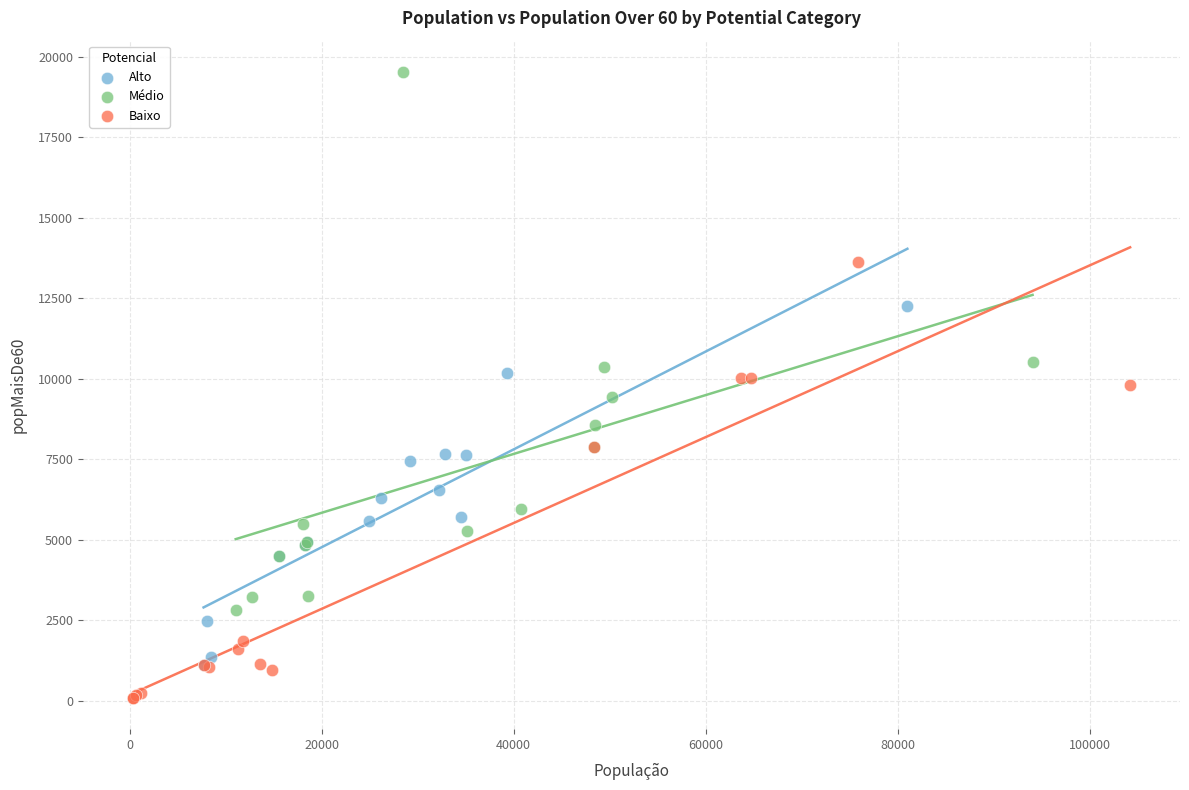

Which series contains the highest Y value?

Médio